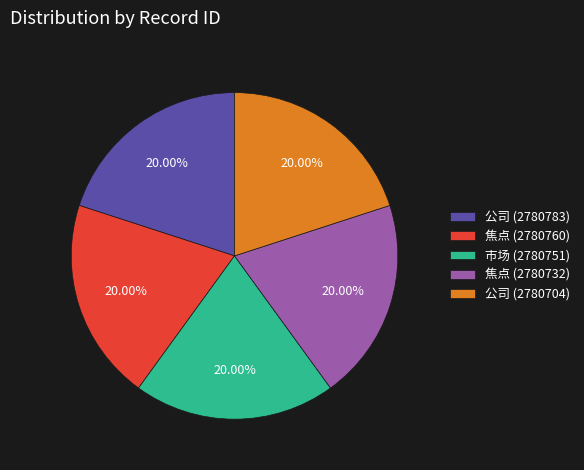

Count the number of slices in the pie.

5